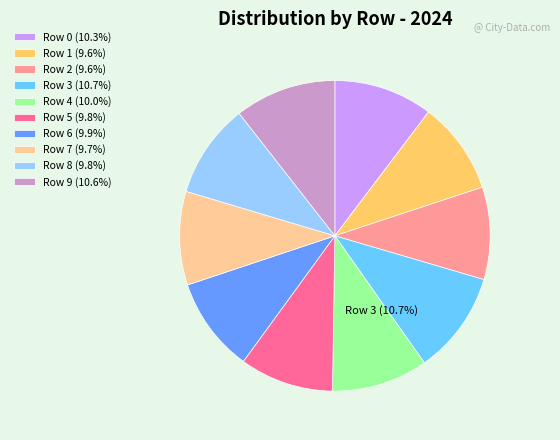

What portion of the pie excludes 4?

90.0%